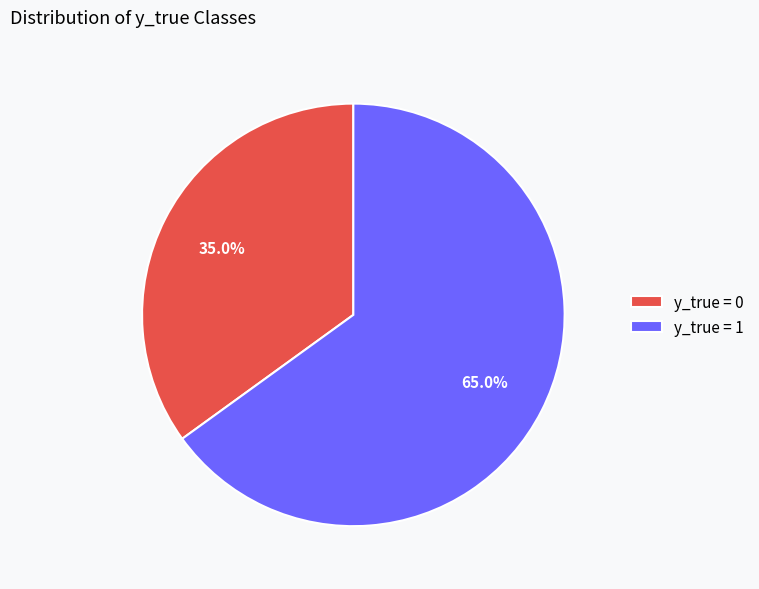

What is the smallest slice in the pie chart?

y_true = 0